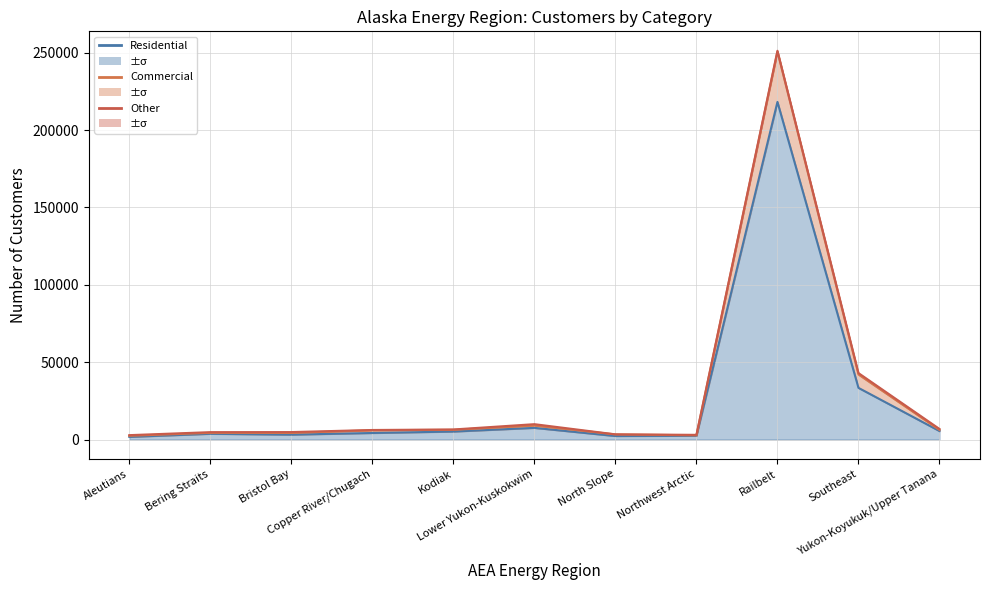

At how many categories does at least one series exceed 143469?

1